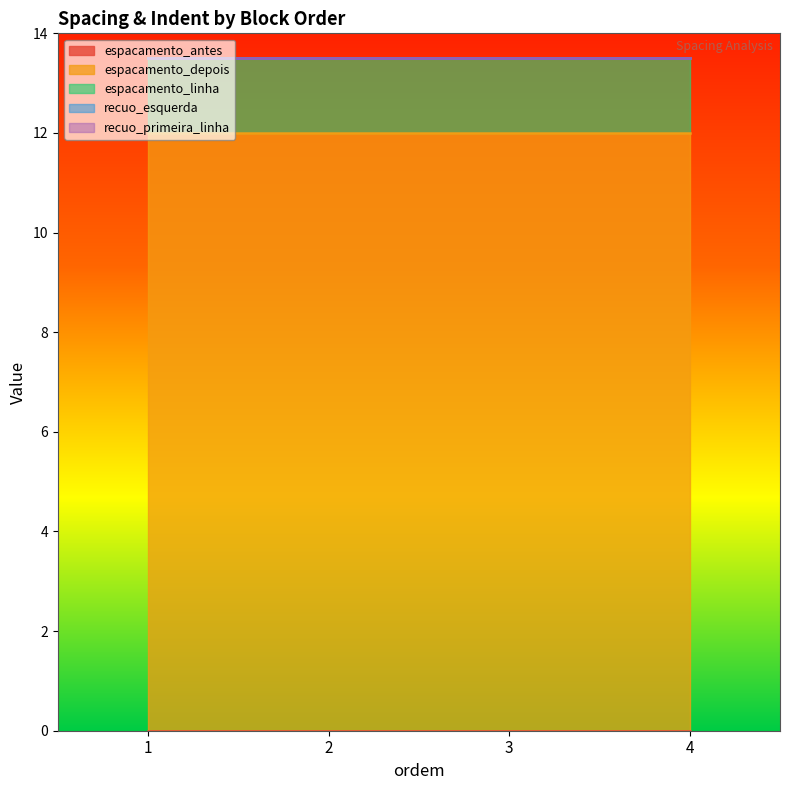

True or false: espacamento_depois and espacamento_linha cross at least once.

False